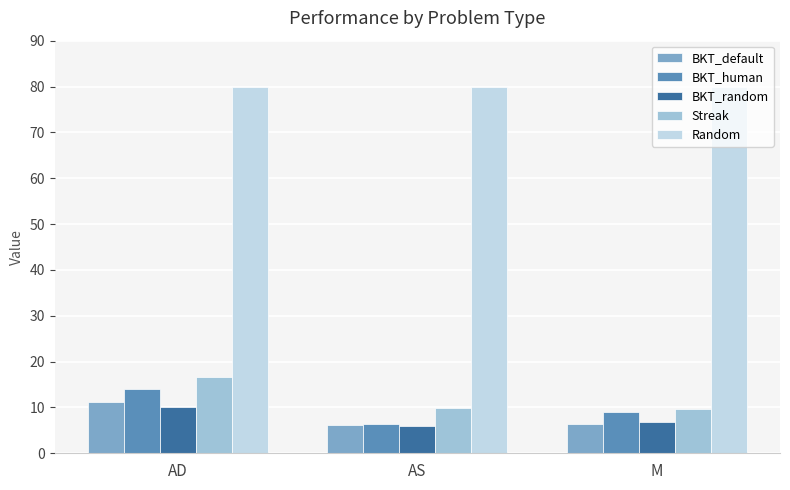

At which category is the sum across all series the highest?

AD